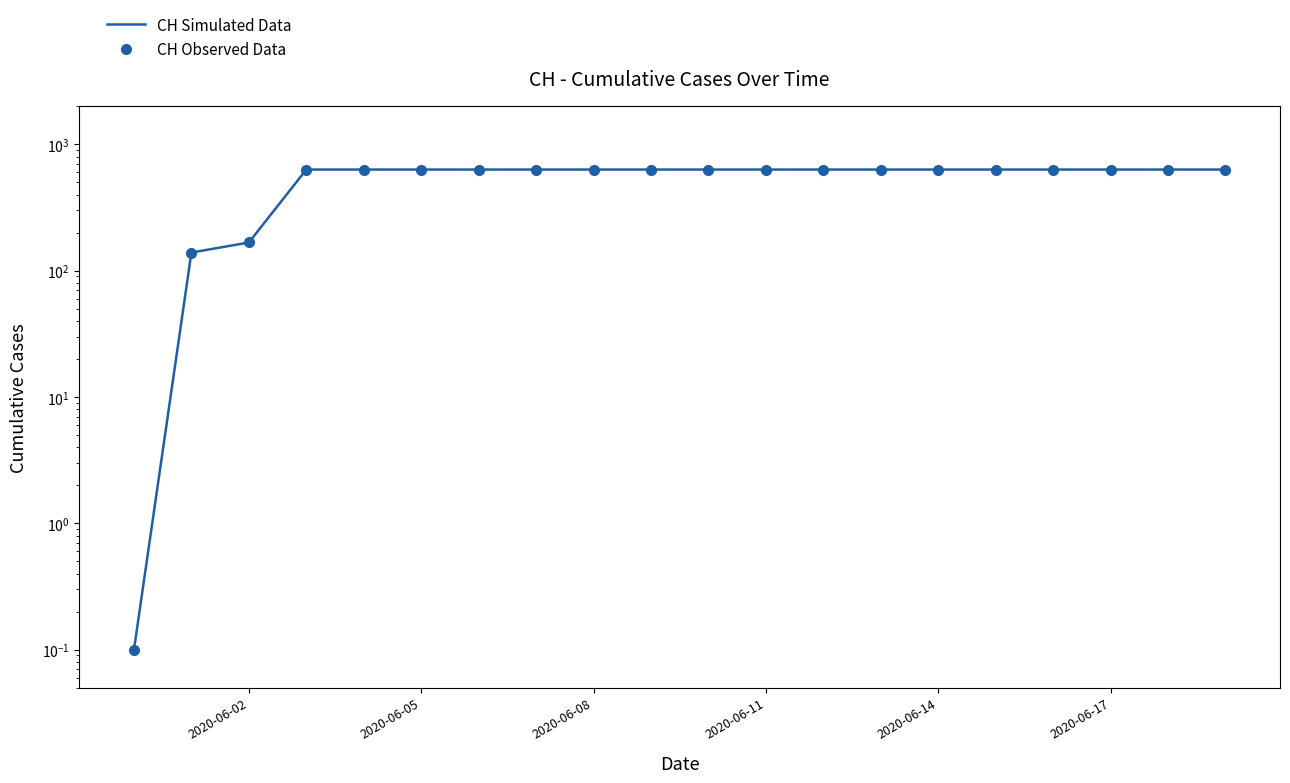

Which series has the largest total across all categories?

CH Simulated Data